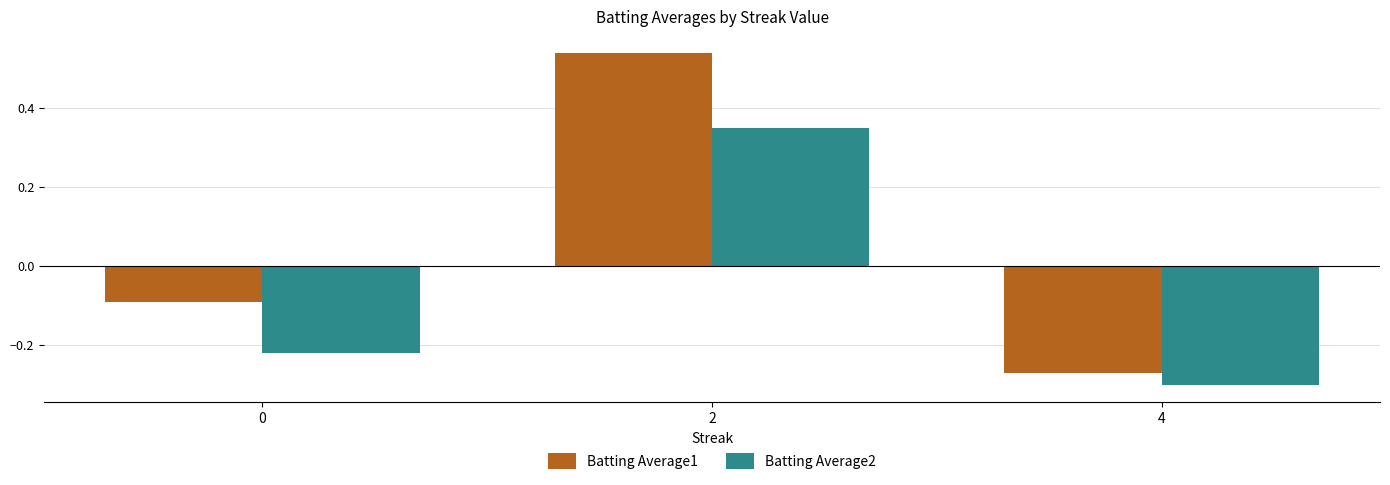

List the labels in order of Batting Average2 value, largest first.

2, 0, 4